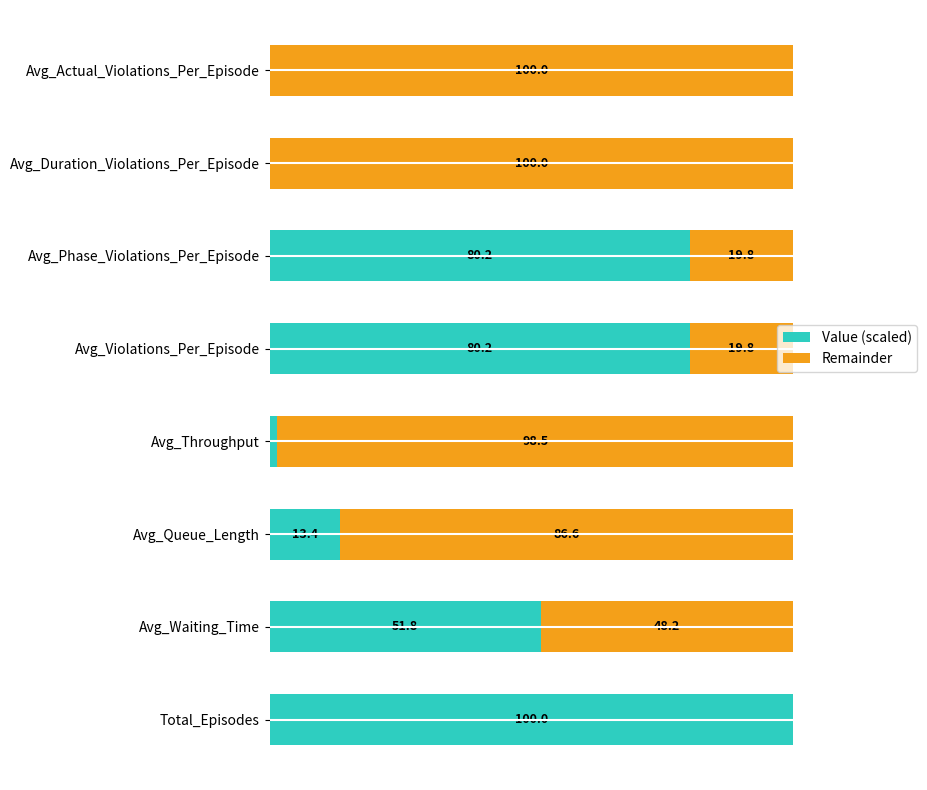

At which label is Value (scaled) closest to 50?

Avg_Waiting_Time